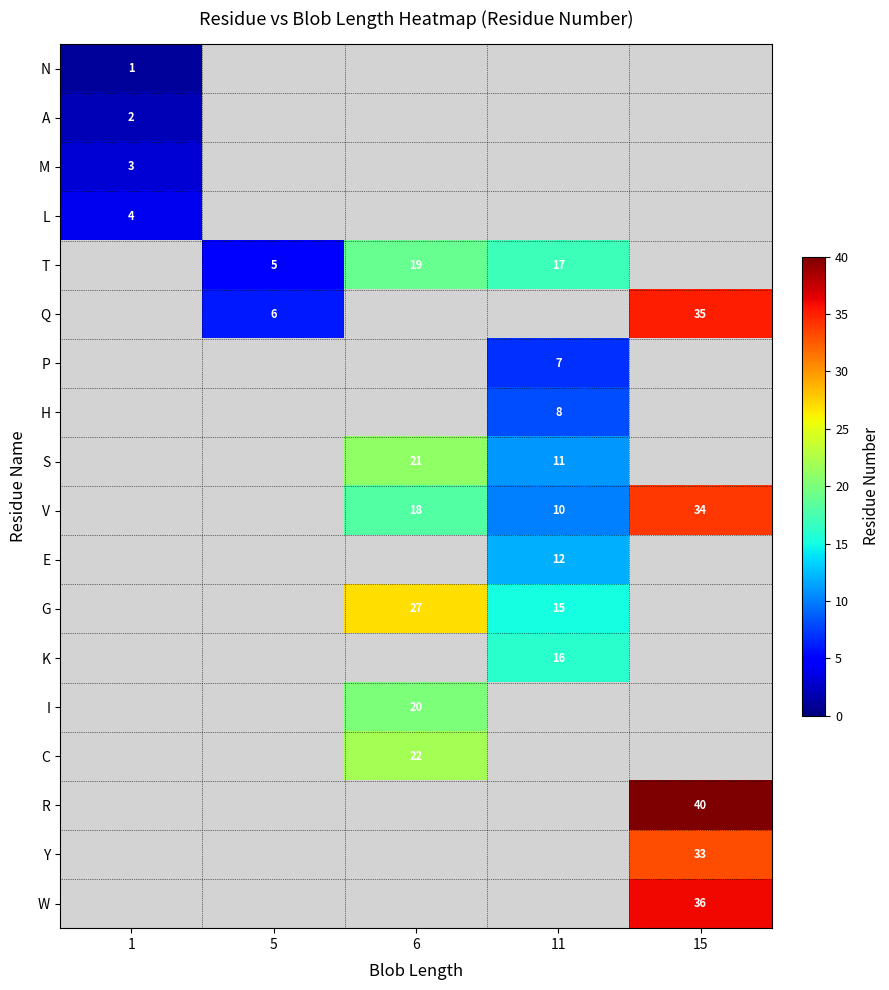

True or false: R has a value of 20 at 15.

False